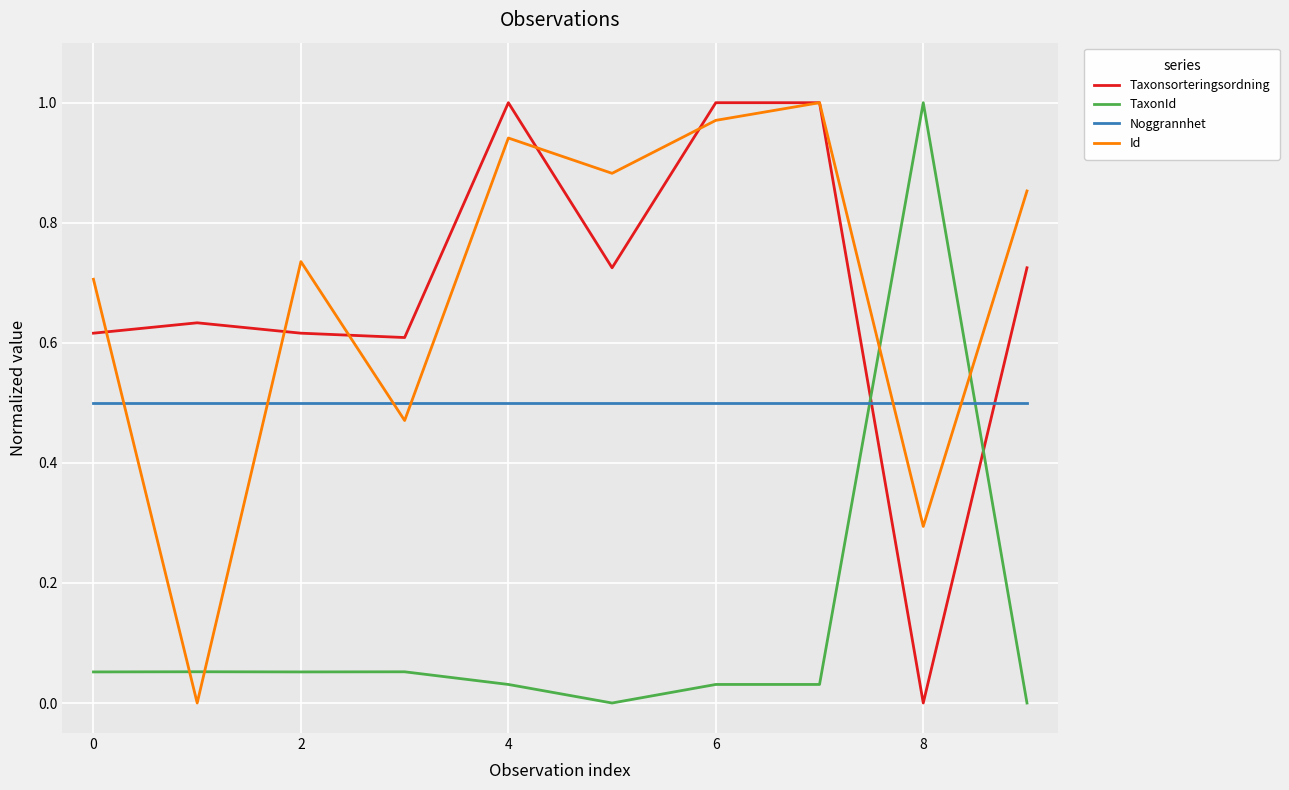

After their last crossing, which series has the higher values: Noggrannhet or Taxonsorteringsordning?

Taxonsorteringsordning